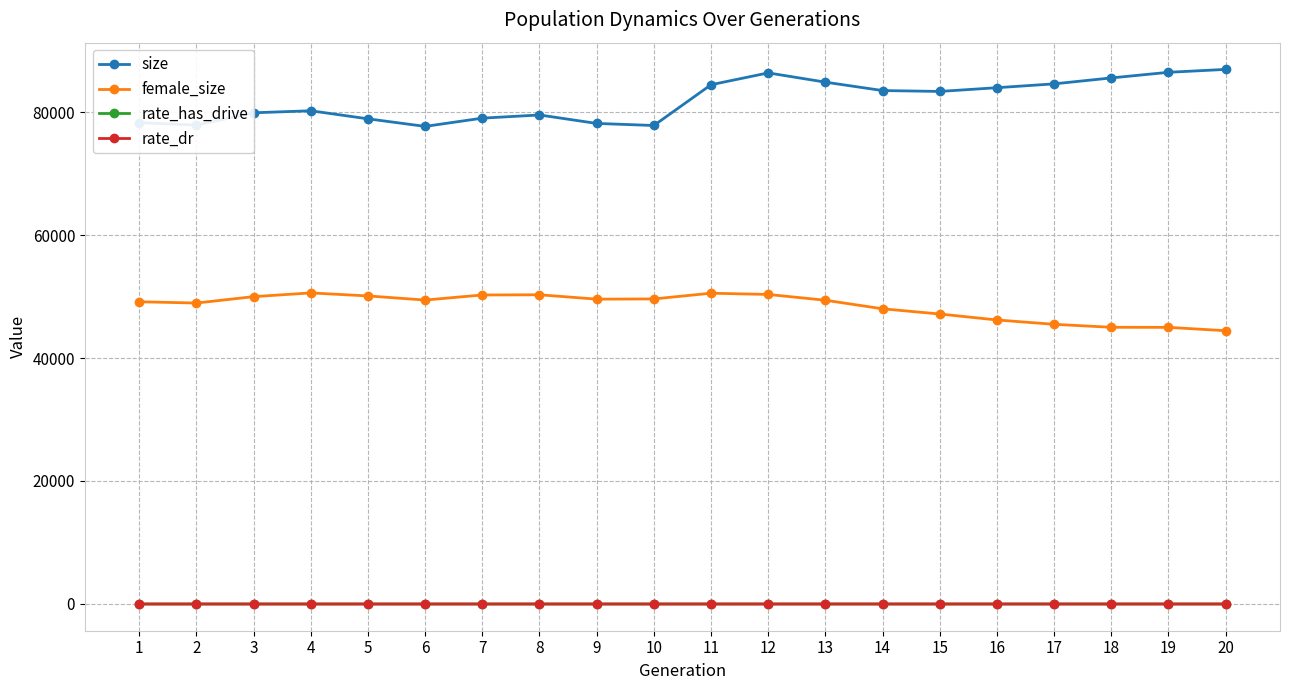

At how many categories does at least one series exceed 40442?

20